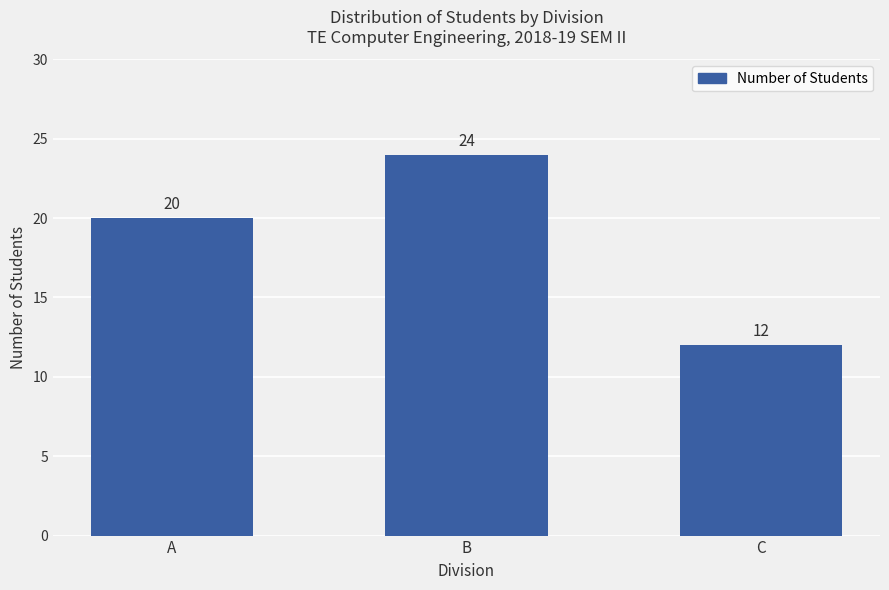

Count the values in the range 12 to 24.

3